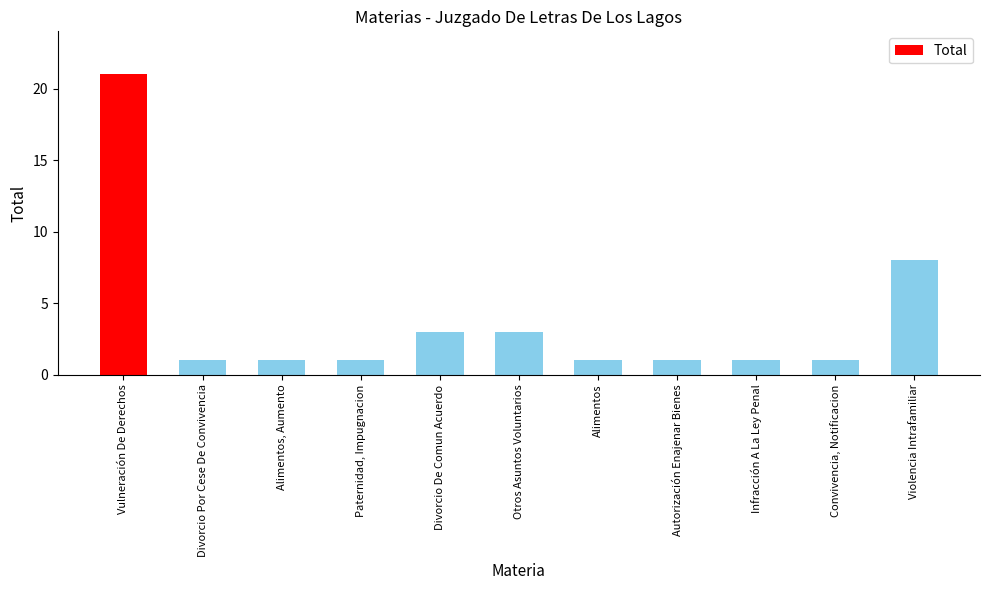

What is the sum of all values?

42